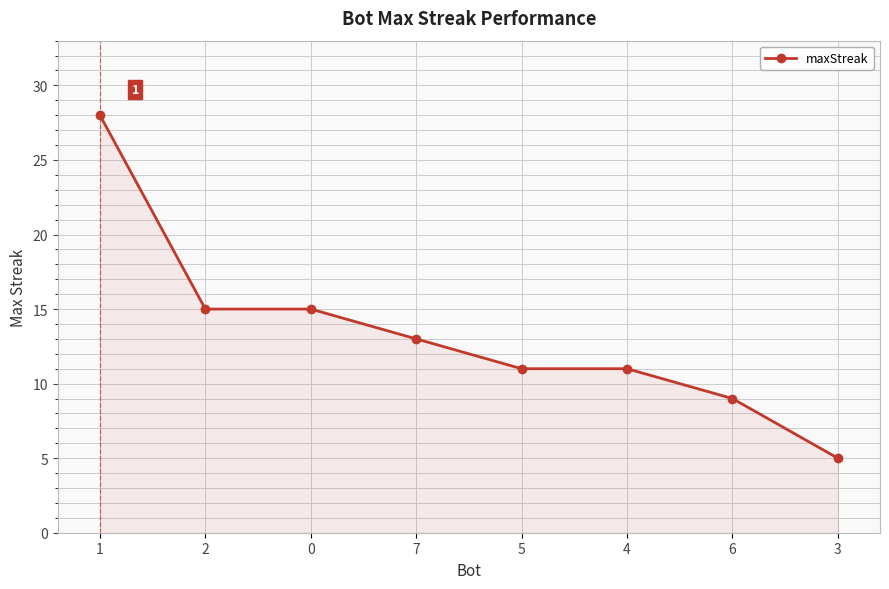

How many data points does each series have?

8